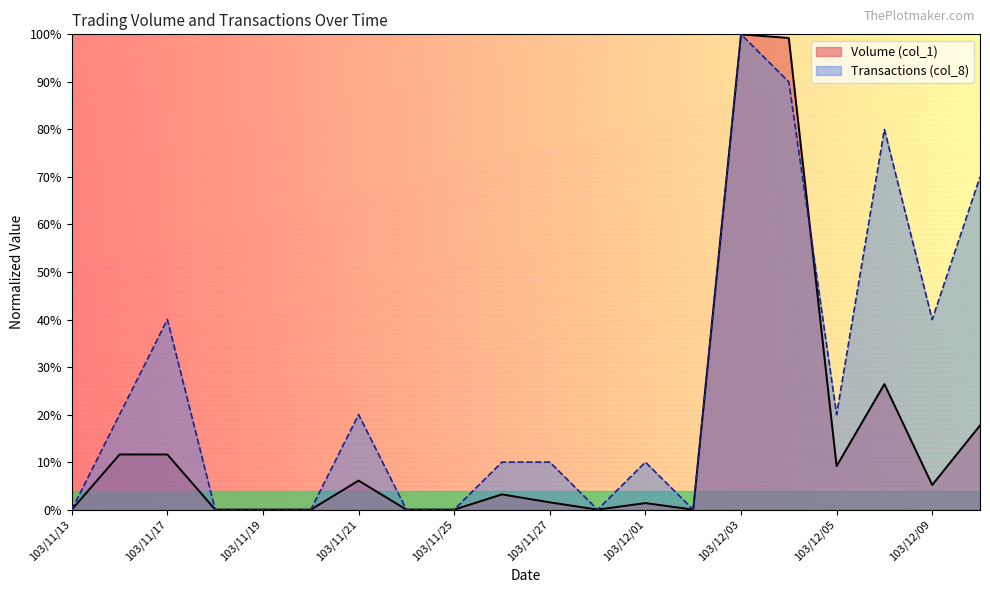

List the labels in order of Transactions (col_8) value, largest first.

103/12/03, 103/12/04, 103/12/08, 103/12/10, 103/11/17, 103/12/09, 103/11/14, 103/11/21, 103/12/05, 103/11/26, 103/11/27, 103/12/01, 103/11/13, 103/11/18, 103/11/19, 103/11/20, 103/11/24, 103/11/25, 103/11/28, 103/12/02